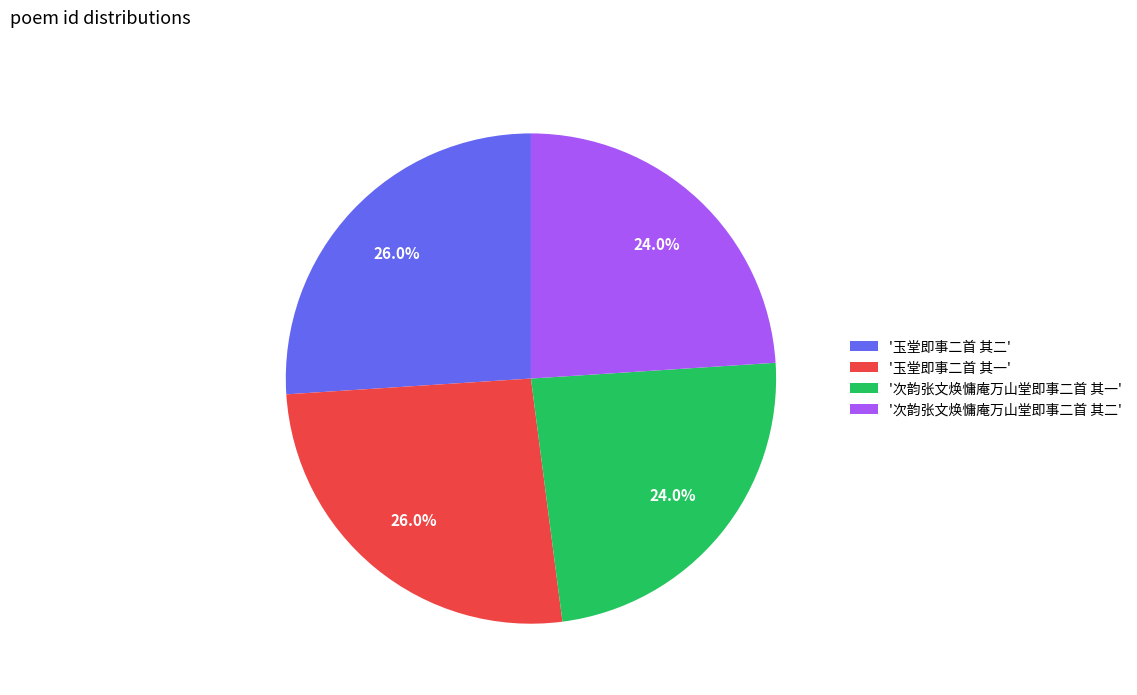

Which has a higher value, '玉堂即事二首 其一' or '次韵张文焕慵庵万山堂即事二首 其二'?

'玉堂即事二首 其一'